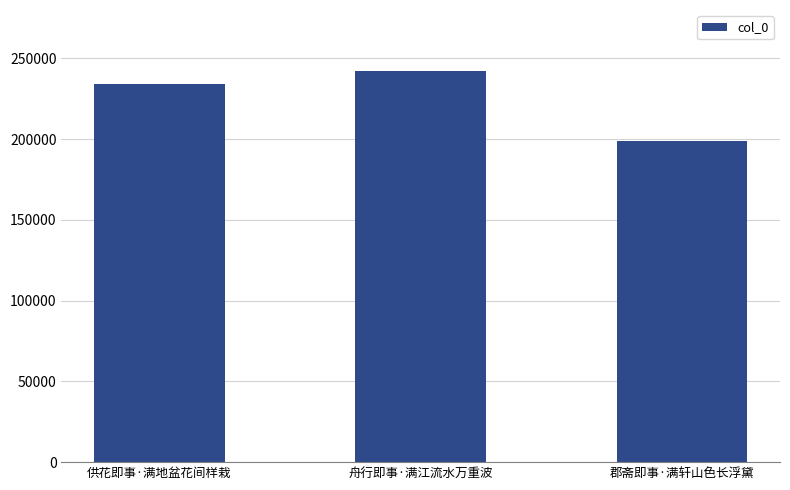

What is the ratio of the value at 郡斋即事·满轩山色长浮黛 to the value at 供花即事·满地盆花间样栽?

0.8